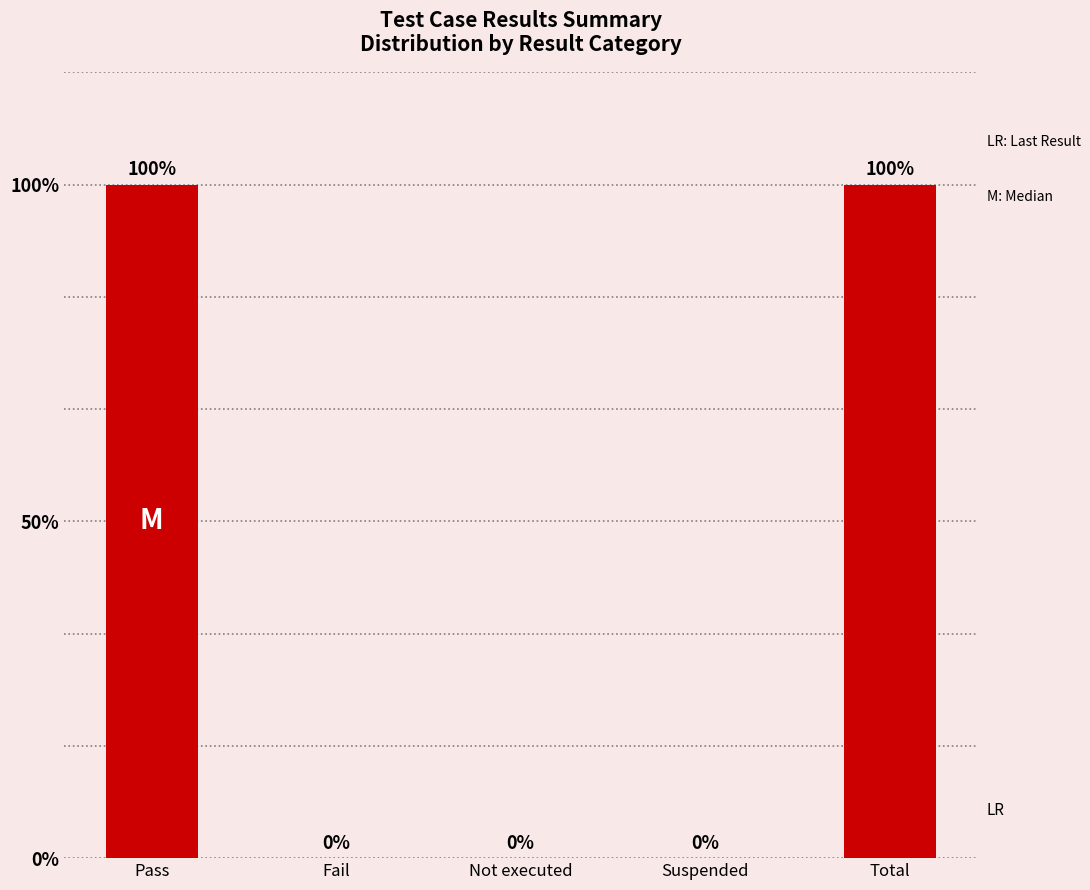

What is the label of the 1st bar from the left?

Pass